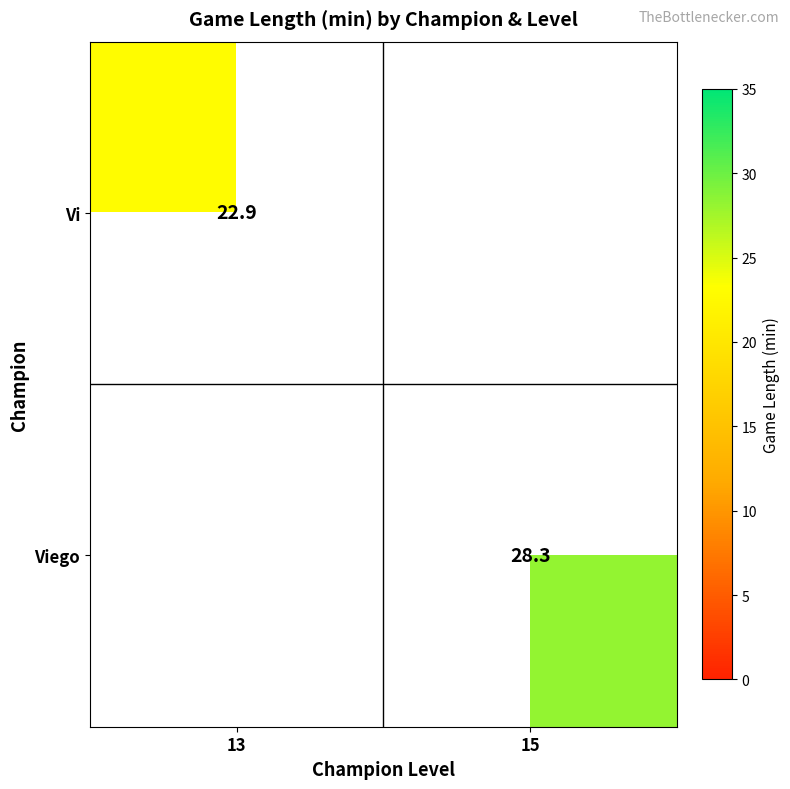

The Vi series shows 22.9 at 13. True or false?

True